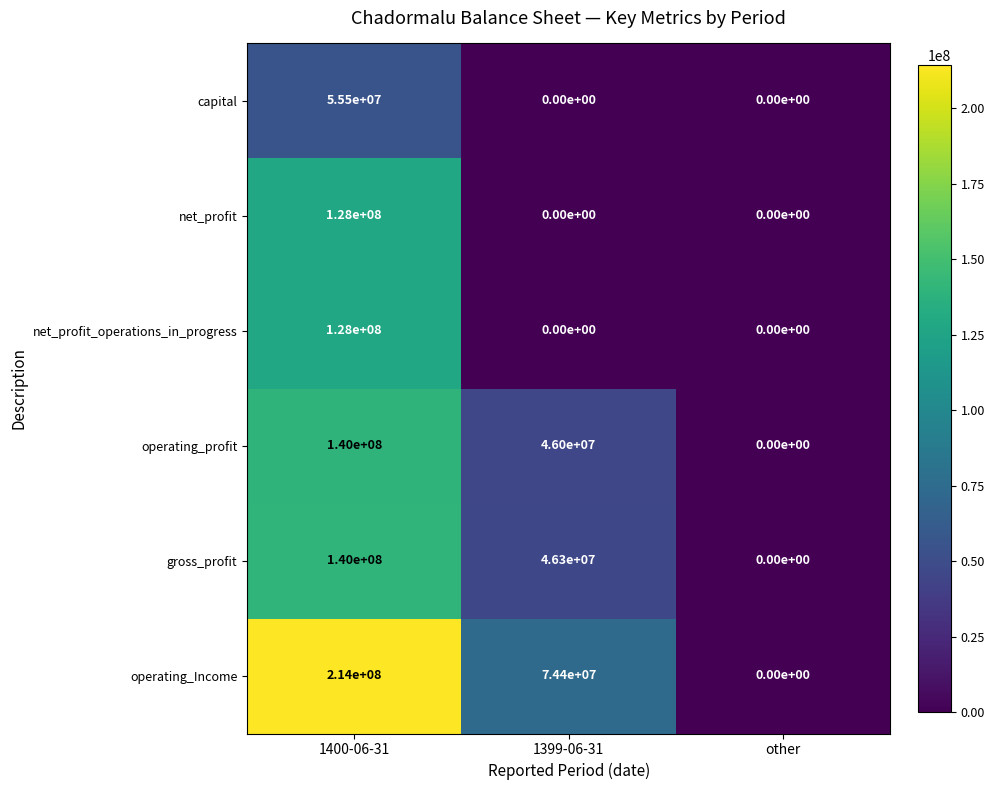

List the labels in order of operating_Income value, smallest first.

other, 1399-06-31, 1400-06-31